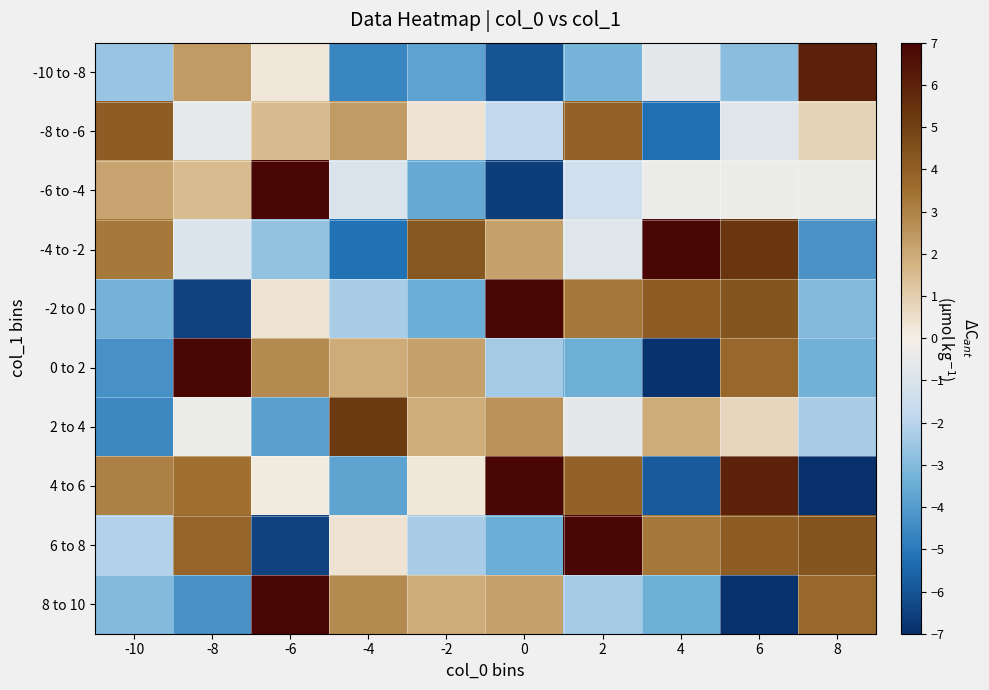

What is the maximum value shown in the chart?

9.8